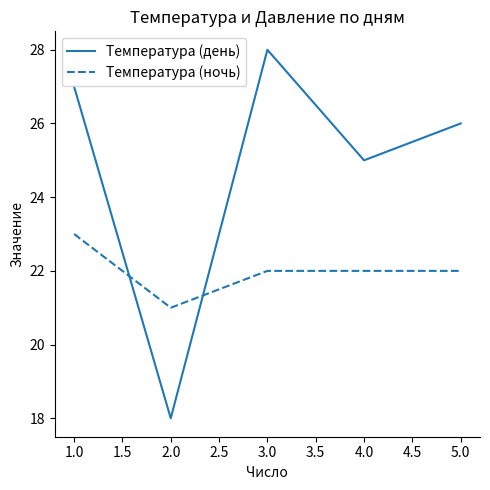

What value does the Температура (ночь) series have at 1.0?

23